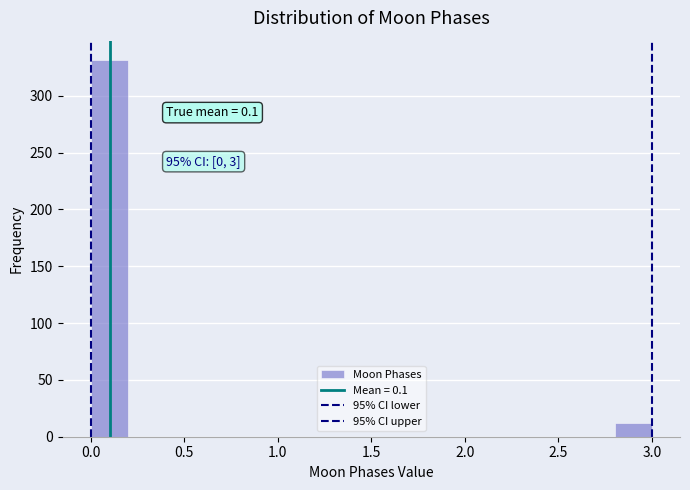

Which range on the x-axis has the tallest bar?

0.0 to 0.2